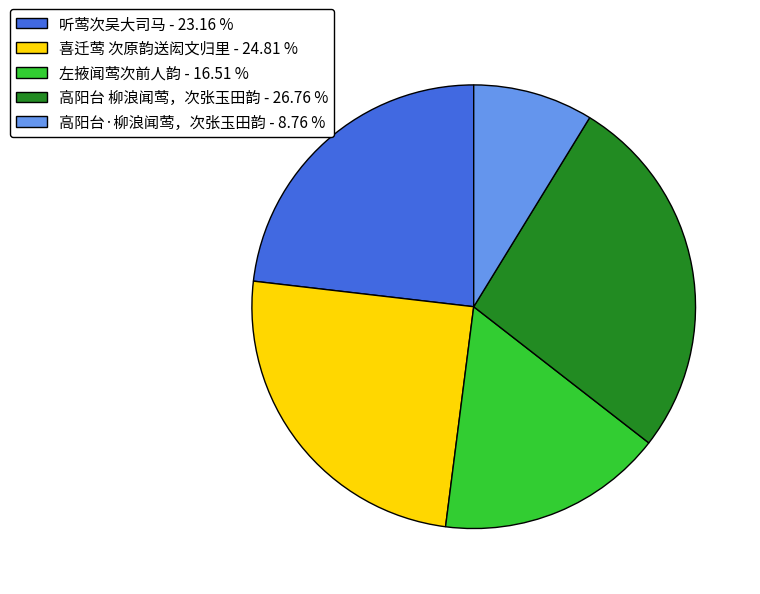

Is the sum of 左掖闻莺次前人韵 - 16.51 % and 喜迁莺 次原韵送闳文归里 - 24.81 % greater than half?

No